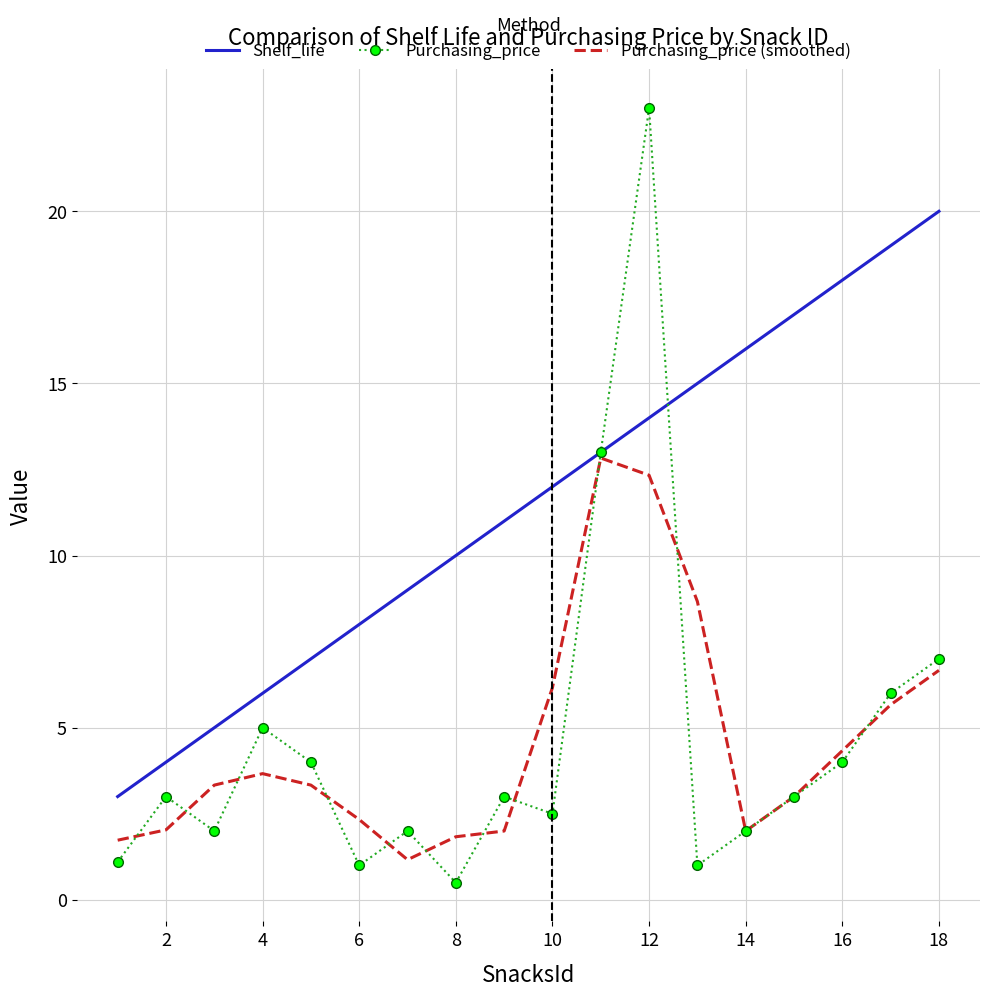

Which series has the largest range (max minus min)?

Purchasing_price